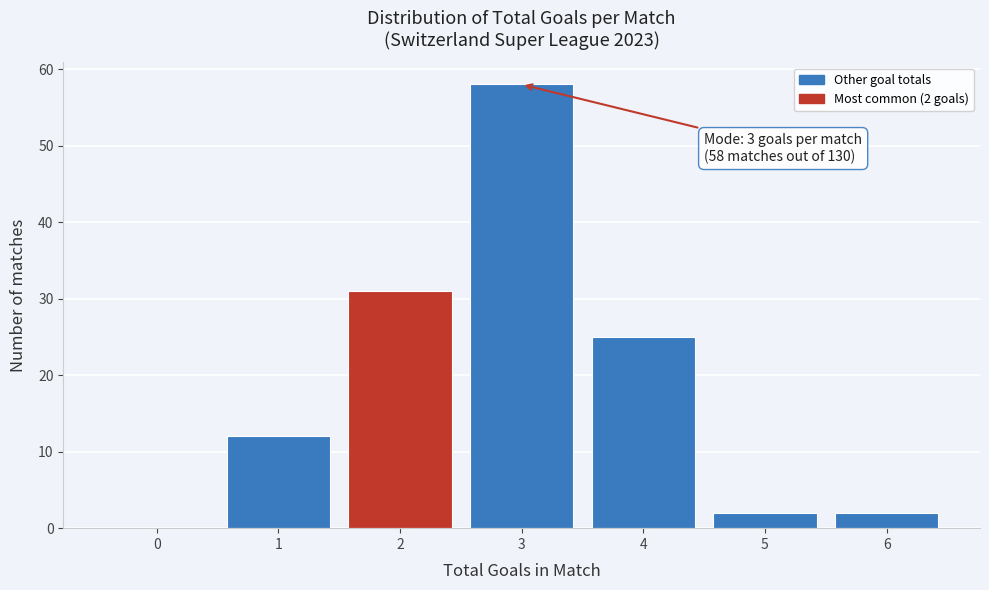

Which range on the x-axis has the tallest bar?

2.5 to 3.5